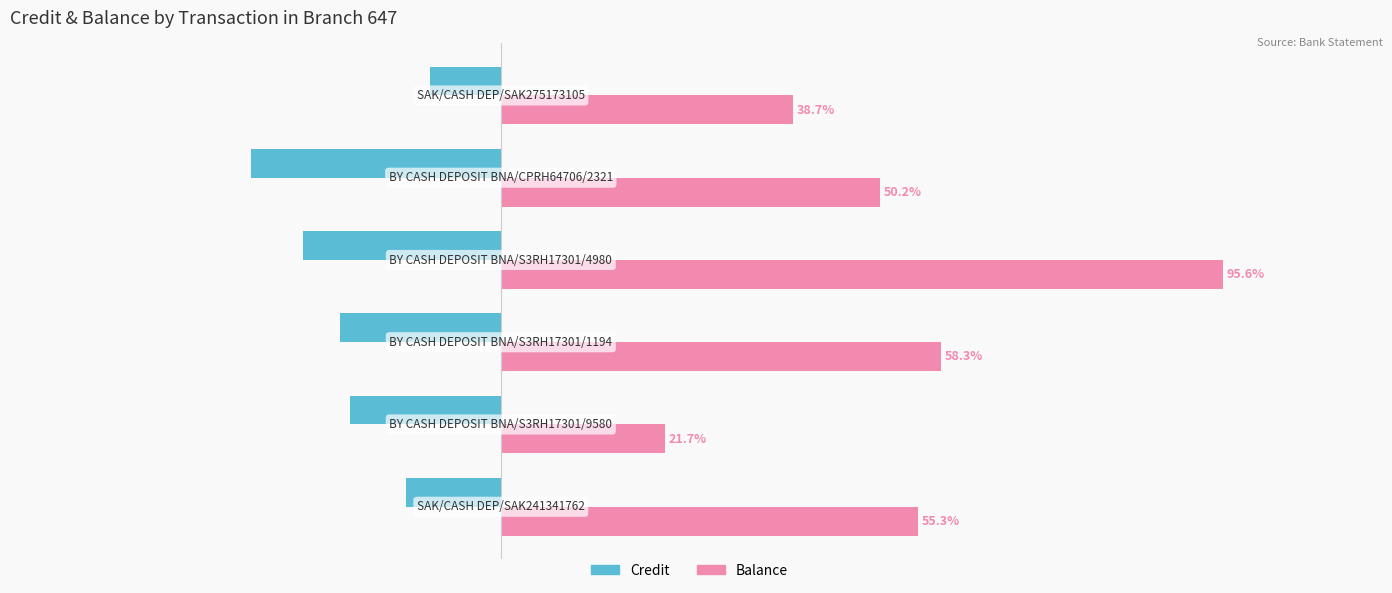

Rank the series by their maximum value, from lowest to highest.

Credit, Balance